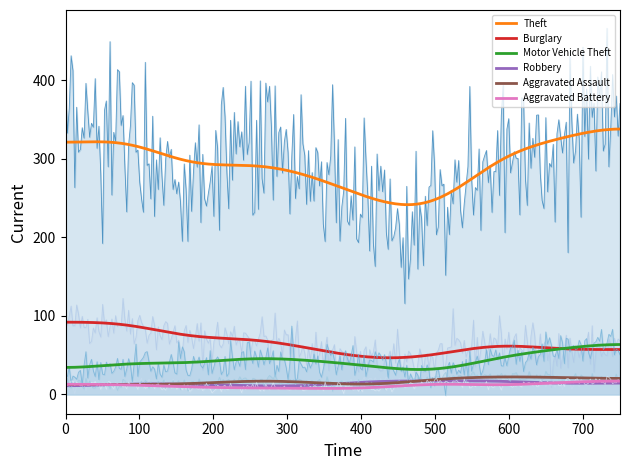

Which series has the largest total across all categories?

Theft